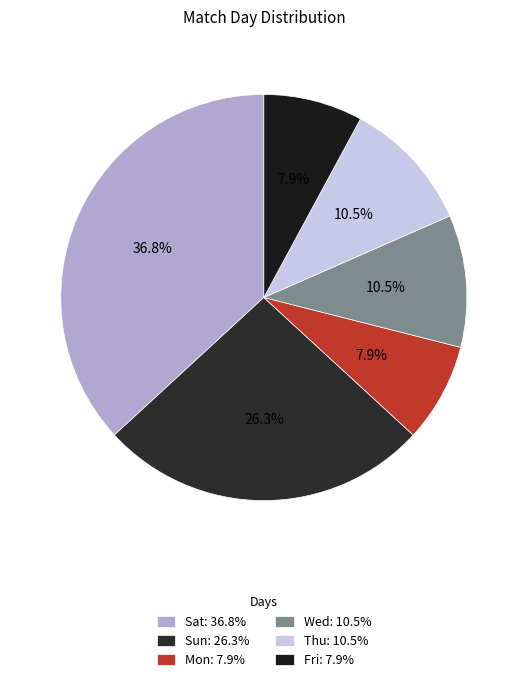

Count the number of slices in the pie.

6